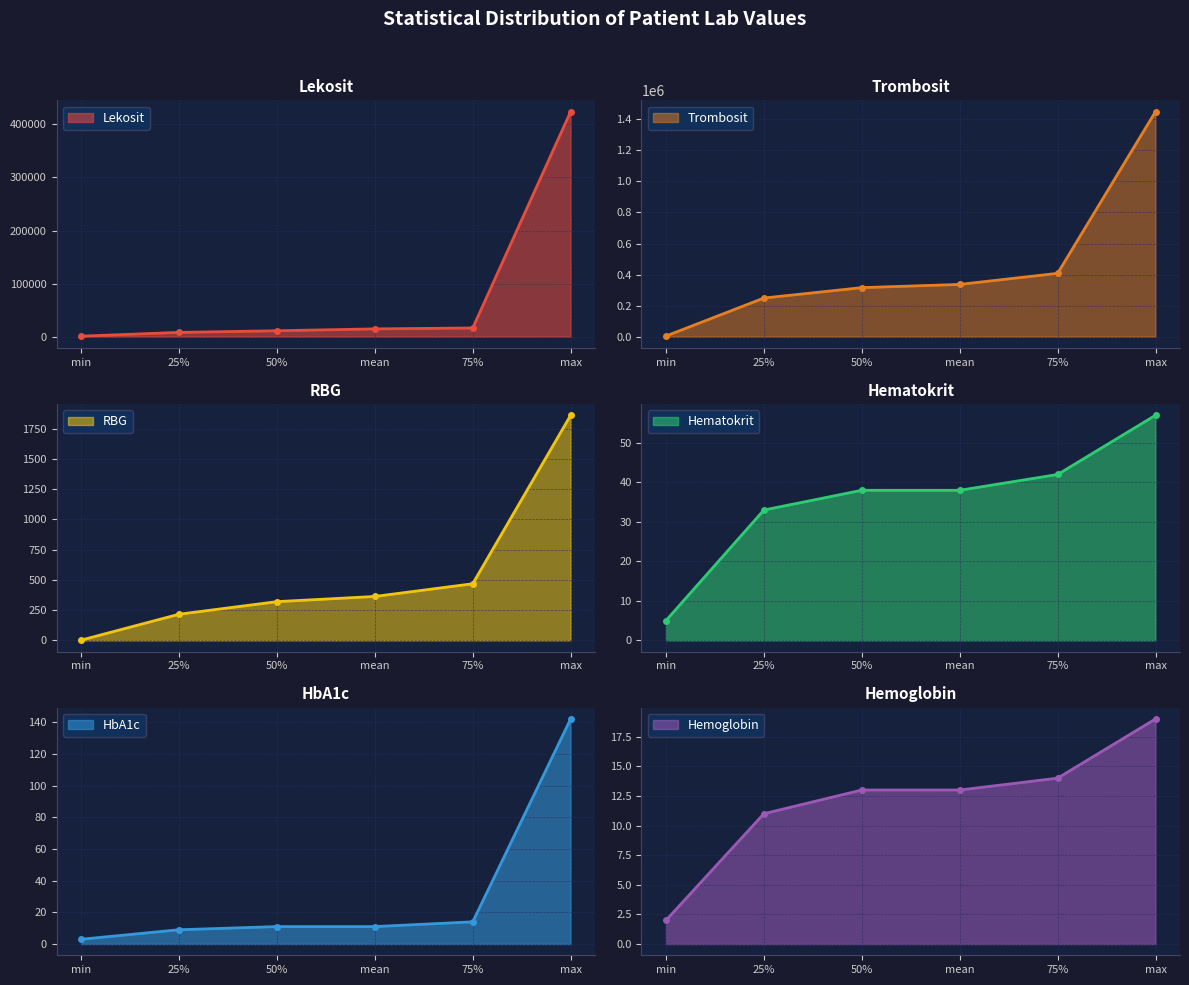

Reading left to right, what are all the values shown in this chart?

Lekosit: min=1000	25%=8095	50%=11180	mean=14708	75%=16420	max=424000
Trombosit: min=4300	25%=249000	50%=316000	mean=336748	75%=408000	max=1450000
RBG: min=2	25%=216	50%=320	mean=363	75%=468	max=1861
Hematokrit: min=5	25%=33	50%=38	mean=38	75%=42	max=57
HbA1c: min=3	25%=9	50%=11	mean=11	75%=14	max=142
Hemoglobin: min=2	25%=11	50%=13	mean=13	75%=14	max=19